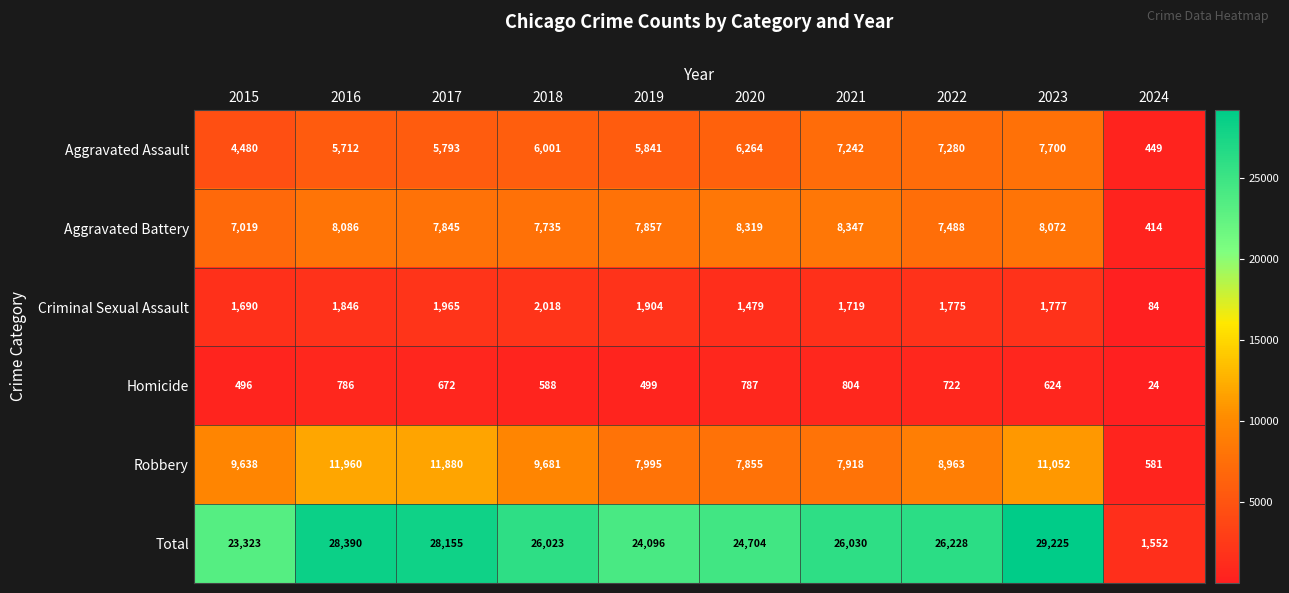

How many categories are shown in the chart?

10